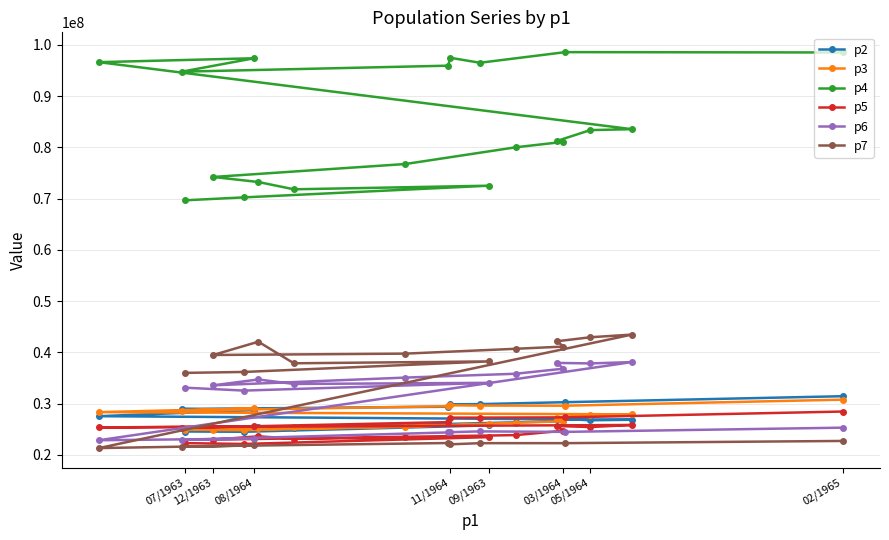

How many interior local valleys does the p5 series have?

6